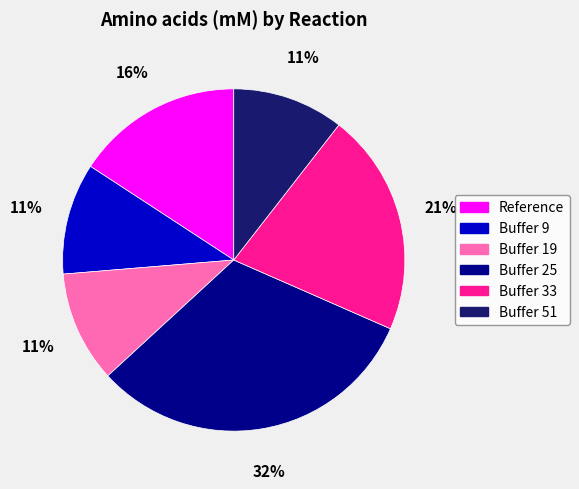

To the nearest percent, what is the combined percentage of Buffer 51 and Reference?

26%